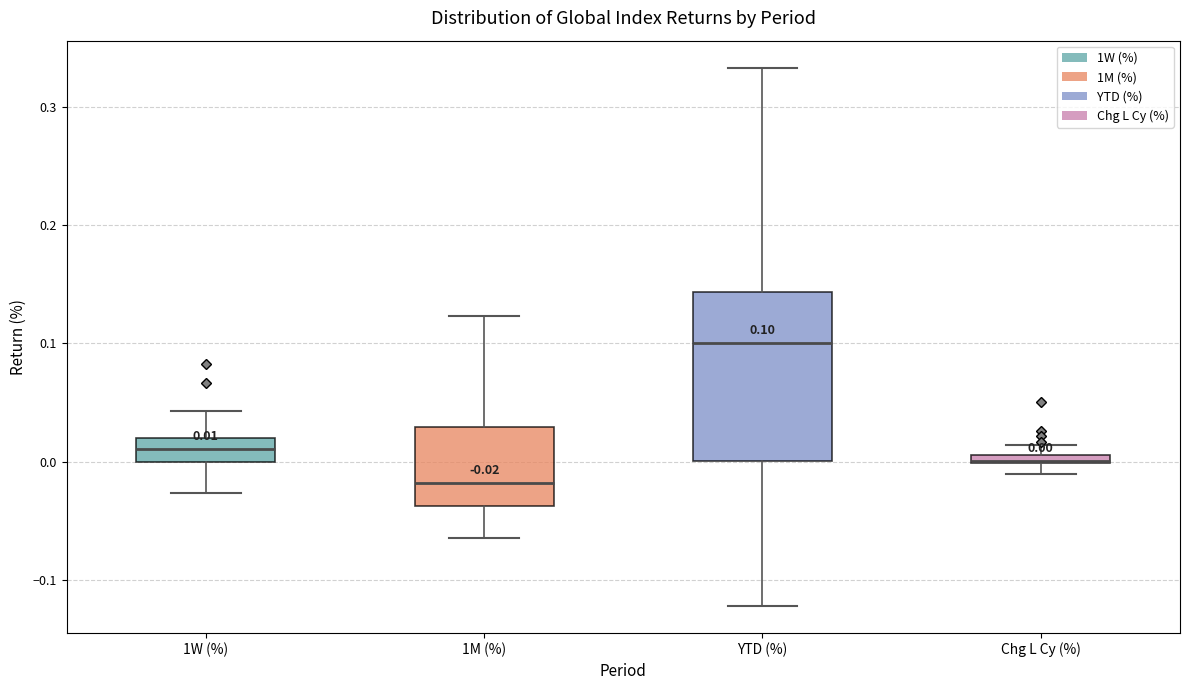

Comparing the boxes themselves (not the whiskers), which one is the tallest?

YTD (%)